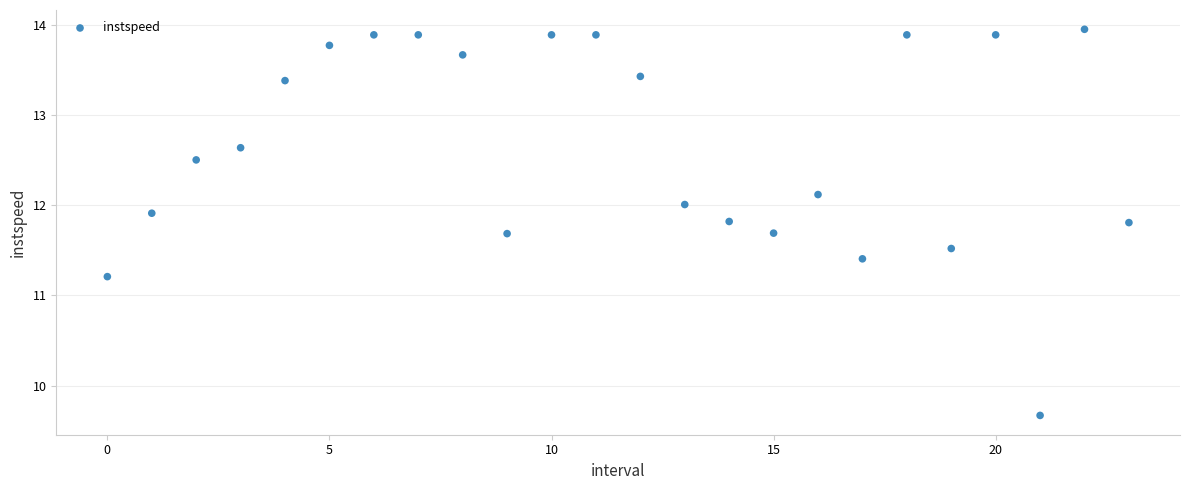

What Y value in the scatter plot is closest to 11?

11.2